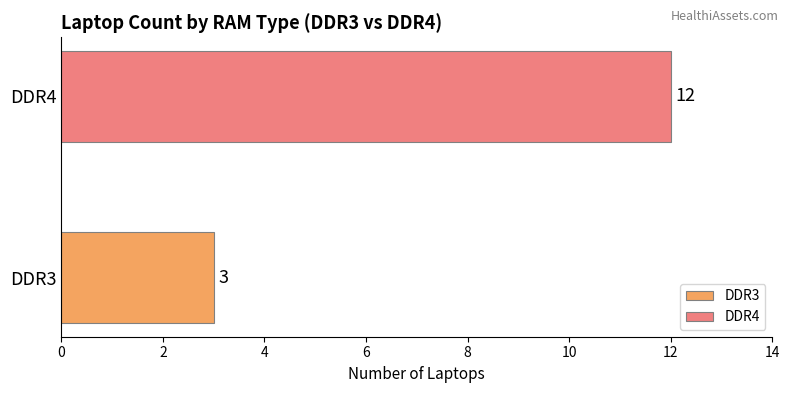

What is the smallest value displayed?

3